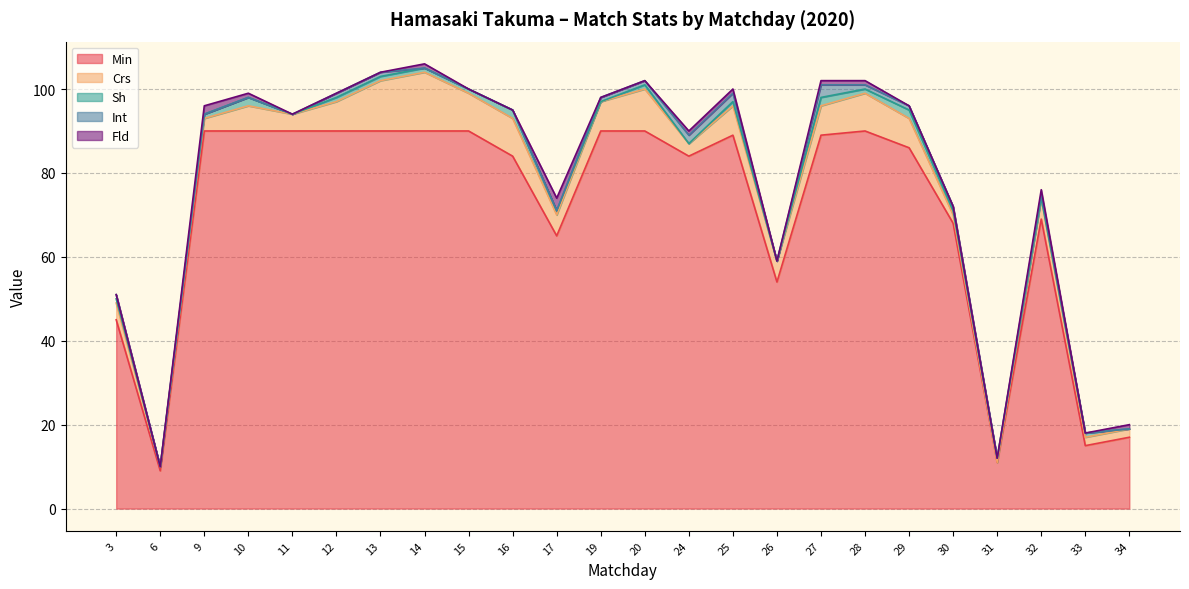

What is the difference between the highest and lowest values at 33?

15